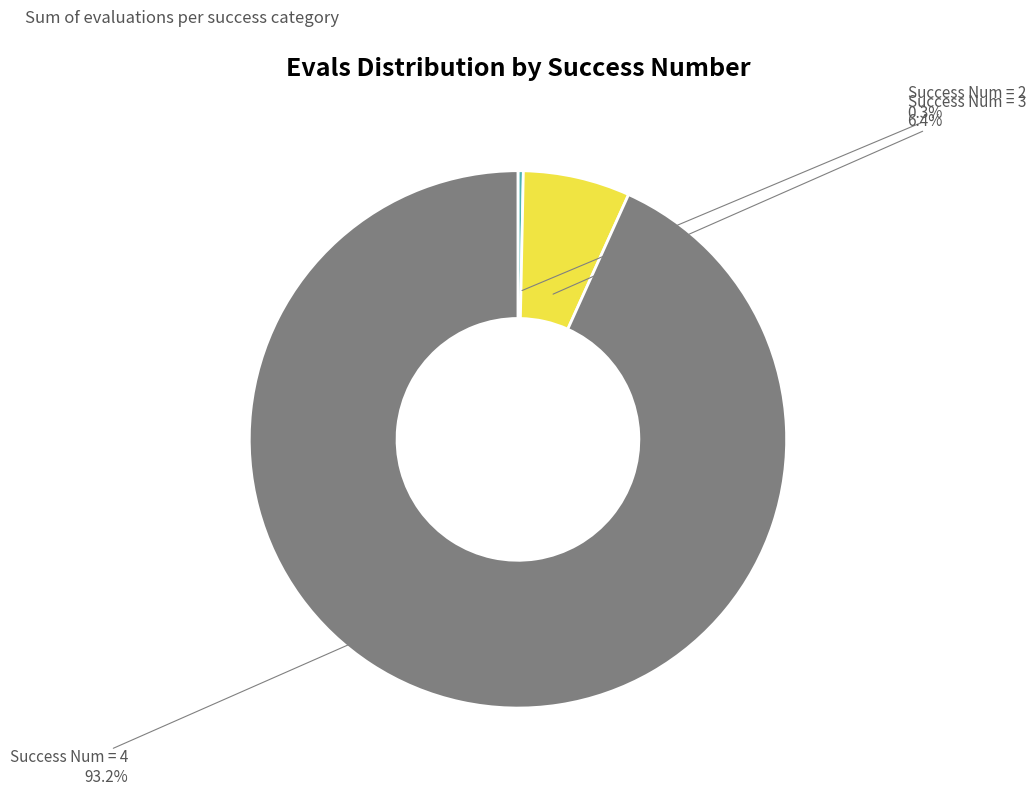

What is the smallest slice in the pie chart?

2